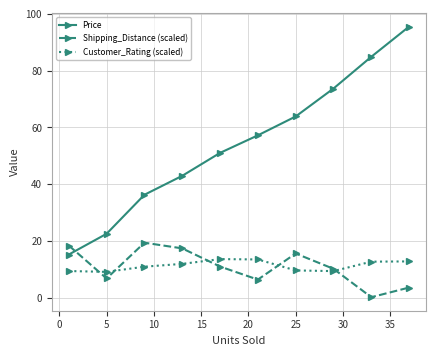

At how many categories does at least one series exceed 38?

7